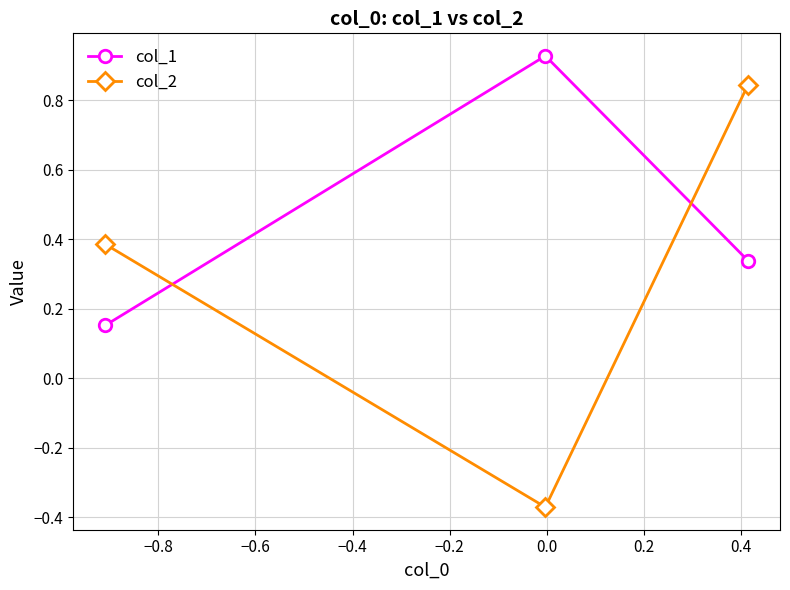

Which series has the largest range (max minus min)?

col_2